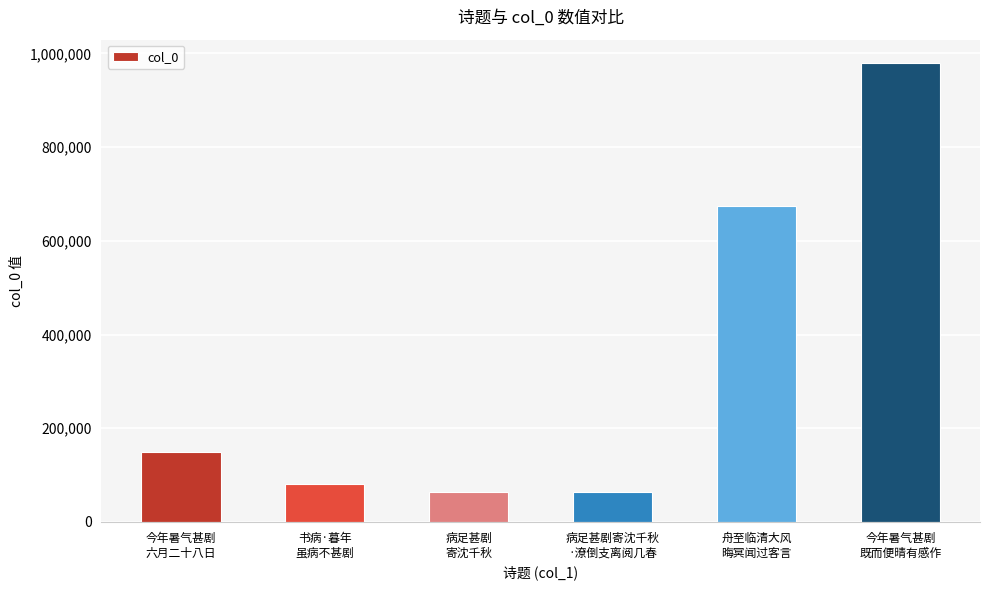

The chart shows a value of 674338 at 舟至临清大风
晦冥闻过客言. True or false?

True